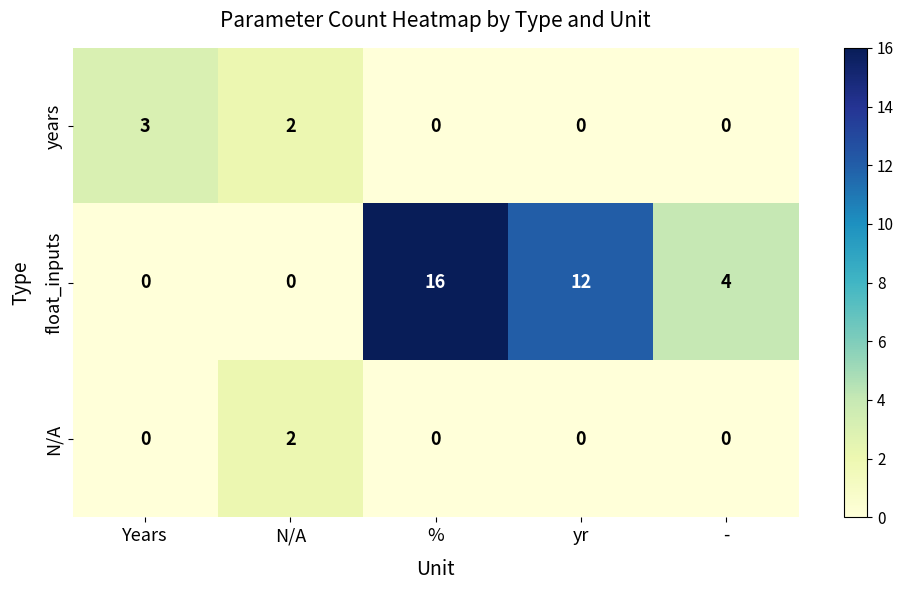

Reading left to right, transcribe all the data shown in this chart.

years: Years=3	N/A=2	%=0	yr=0	-=0
float_inputs: Years=0	N/A=0	%=16	yr=12	-=4
N/A: Years=0	N/A=2	%=0	yr=0	-=0